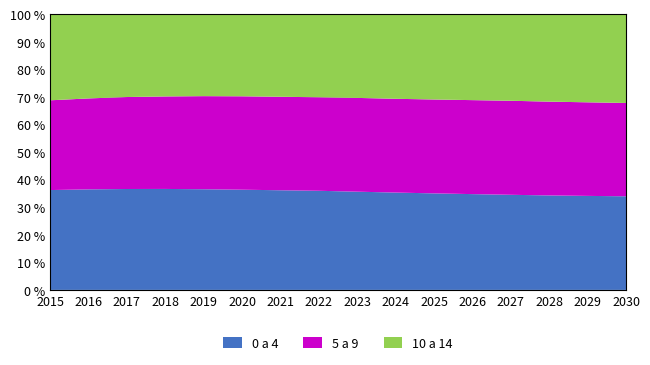

Reading left to right, extract all data points from this chart.

0 a 4: 4774	4778	4772	4771	4750	4726	4696	4667	4615	4557	4497	4436	4373	4305	4239	4177
5 a 9: 4292	4322	4349	4371	4393	4405	4406	4403	4406	4390	4374	4352	4324	4274	4220	4163
10 a 14: 4117	4003	3917	3886	3867	3872	3891	3911	3933	3960	3974	3979	3980	3984	3973	3960